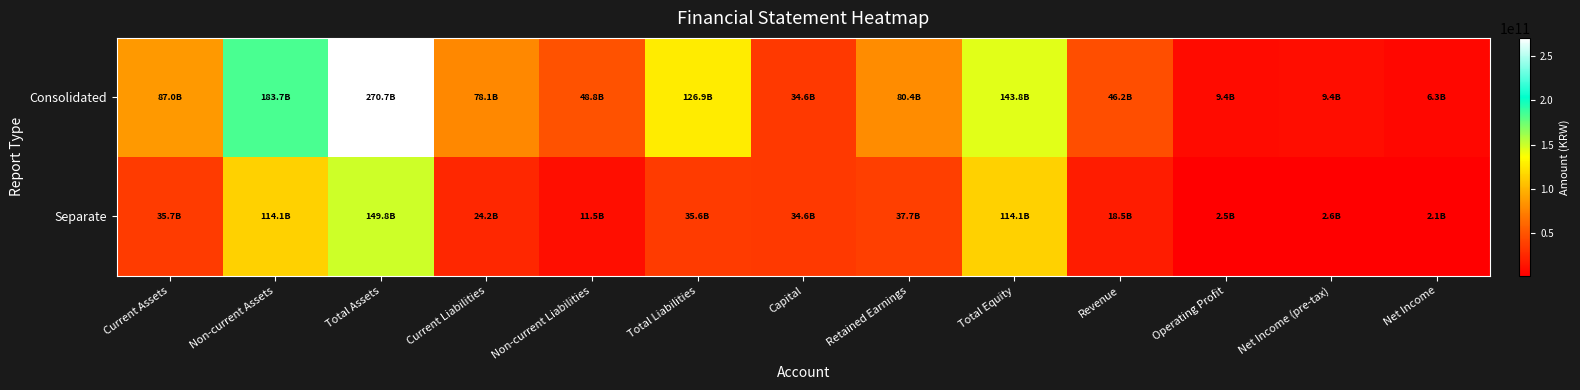

Reading left to right, transcribe all the data shown in this chart.

Consolidated: Current Assets=86978435050	Non-current Assets=183728960436	Total Assets=270707395486	Current Liabilities=78123608275	Non-current Liabilities=48817912747	Total Liabilities=126941521022	Capital=34618821500	Retained Earnings=80388850154	Total Equity=143765874464	Revenue=46238453101	Operating Profit=9360714547	Net Income (pre-tax)=9417673243	Net Income=6322612608
Separate: Current Assets=35668779269	Non-current Assets=114124582521	Total Assets=149793361790	Current Liabilities=24185306080	Non-current Liabilities=11459660245	Total Liabilities=35644966325	Capital=34618821500	Retained Earnings=37741405843	Total Equity=114148395465	Revenue=18524388913	Operating Profit=2539530577	Net Income (pre-tax)=2642664837	Net Income=2061278573